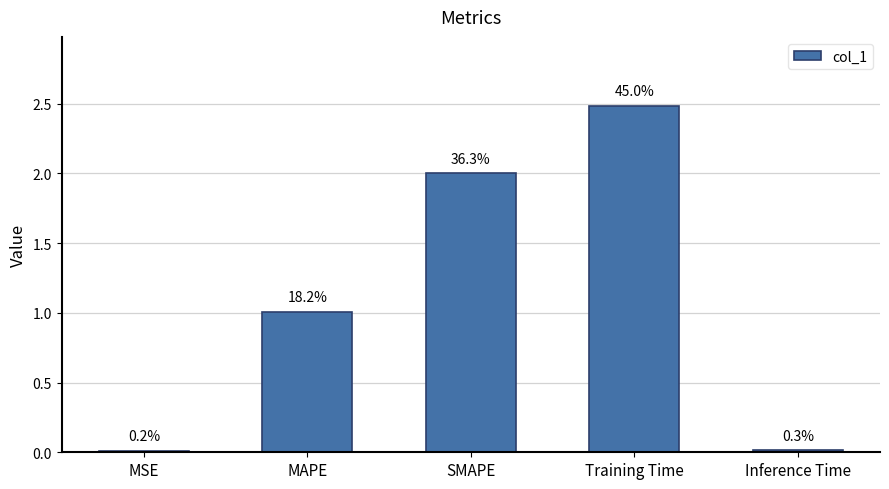

Rank the categories by value from highest to lowest.

Training Time, SMAPE, MAPE, Inference Time, MSE